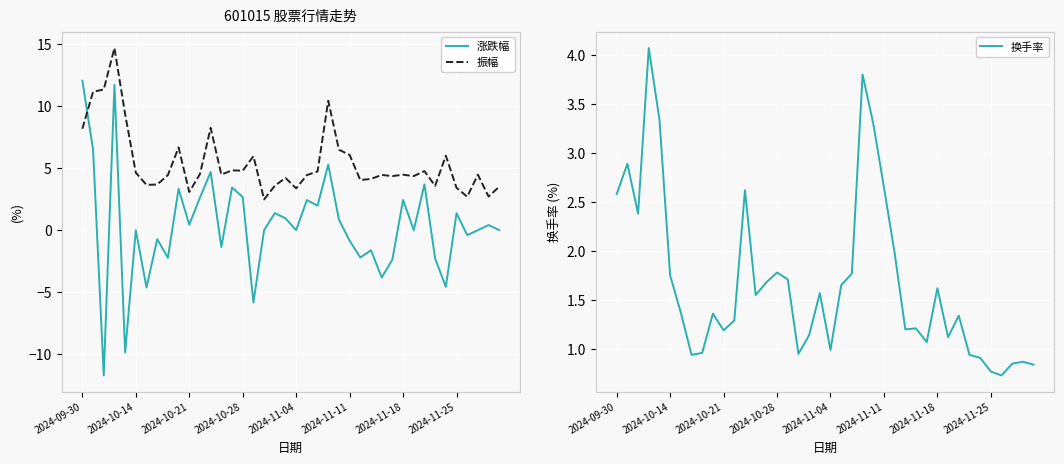

The value of 换手率 at 12 is 4.6. True or false?

False